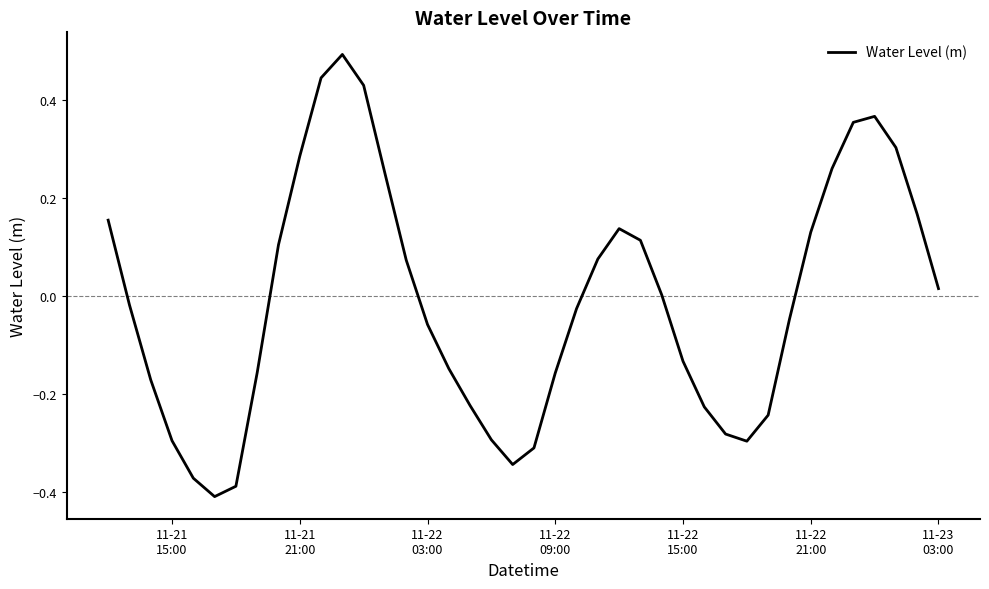

Does the chart display data point markers on the line(s)?

No